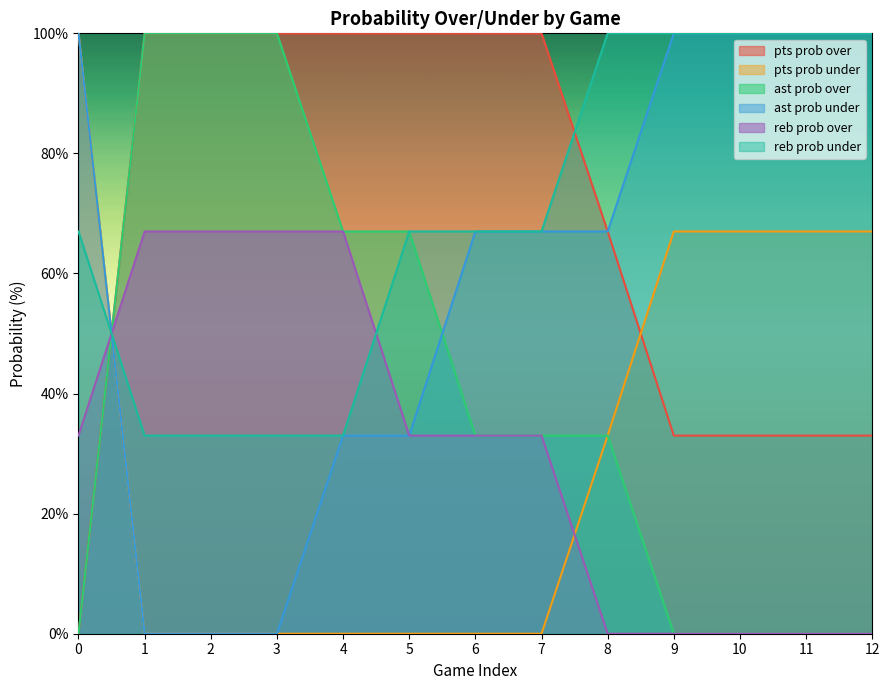

What is the maximum value shown in the chart?

100